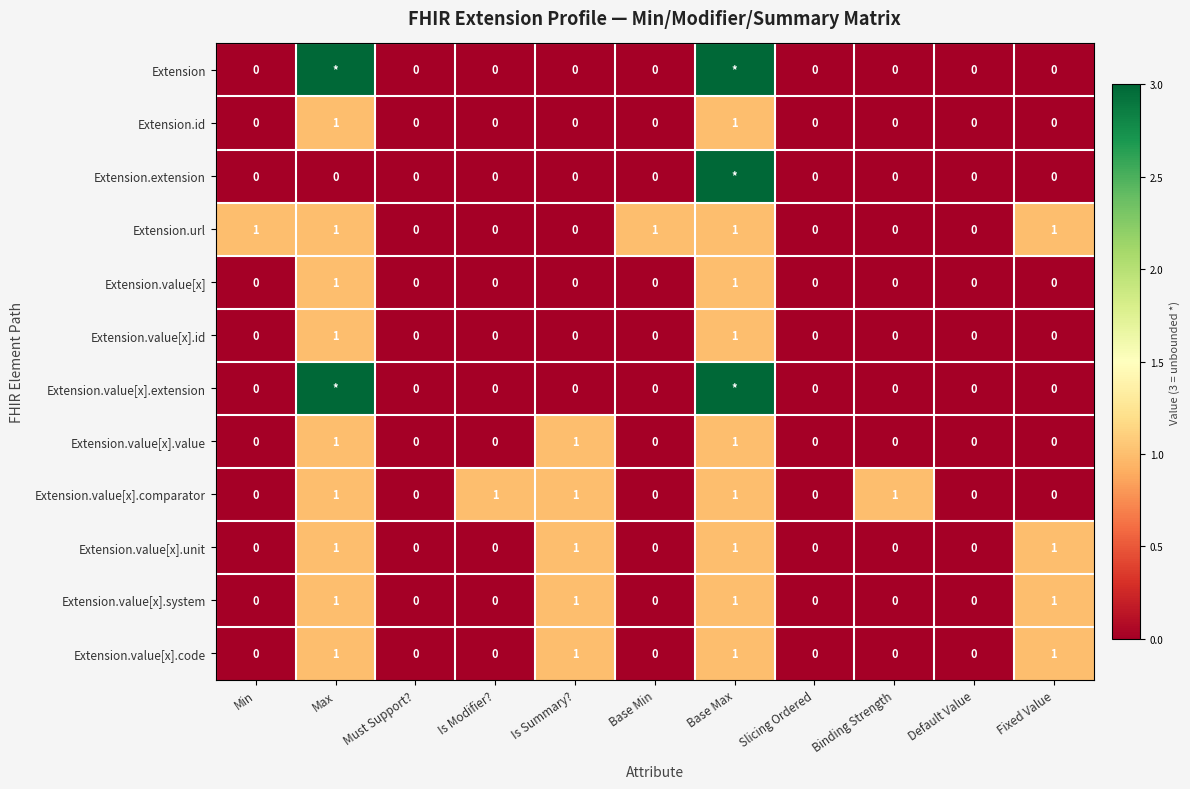

What is the sum of the Extension.value[x].system values at Base Min and Base Max?

1